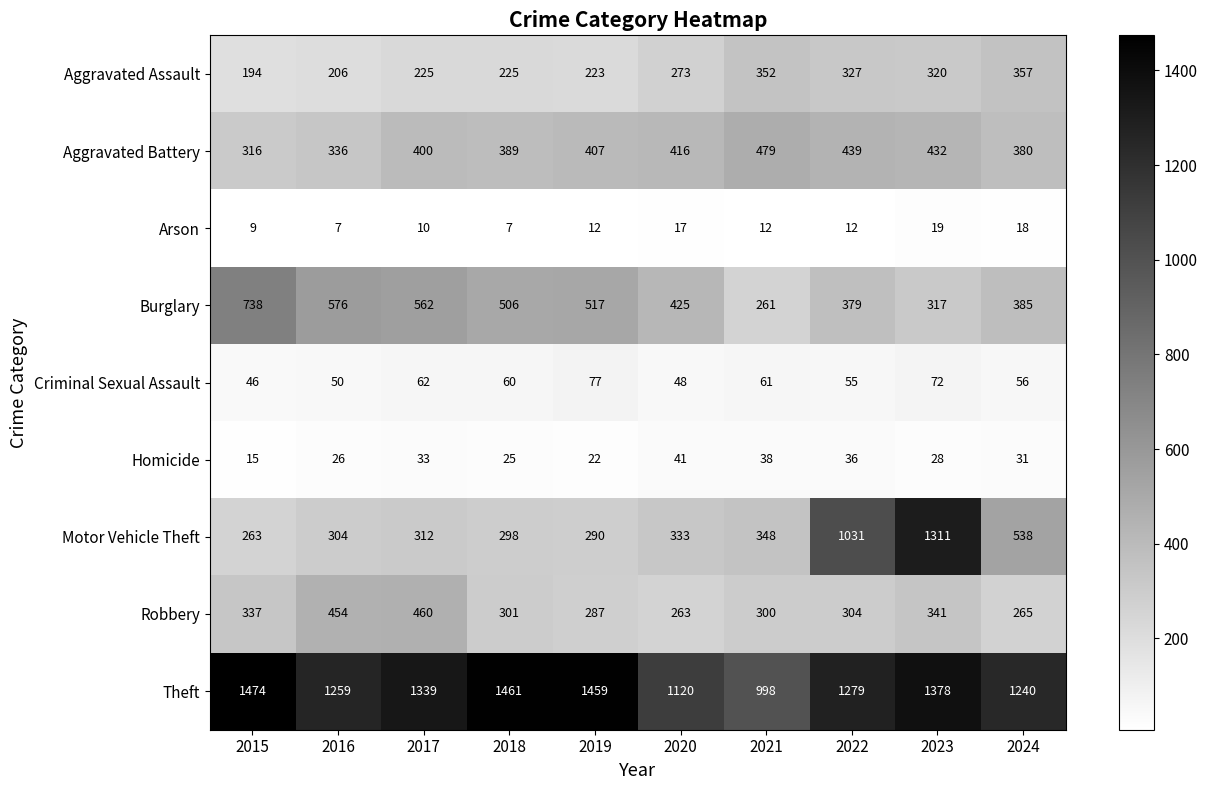

What is the difference between the second highest and second lowest values in the Motor Vehicle Theft series?

741